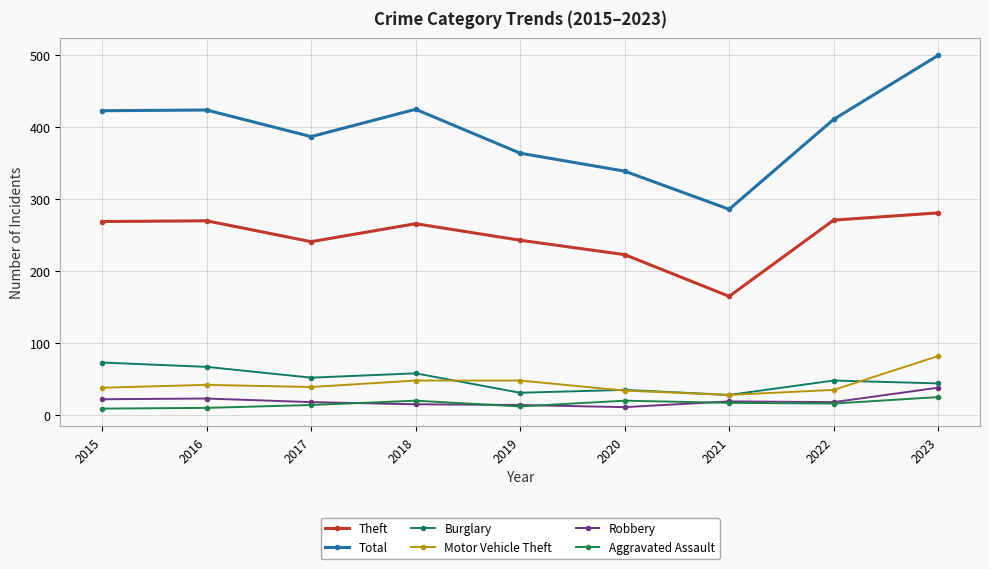

What is the difference between the Theft values at 2022 and 2015?

2